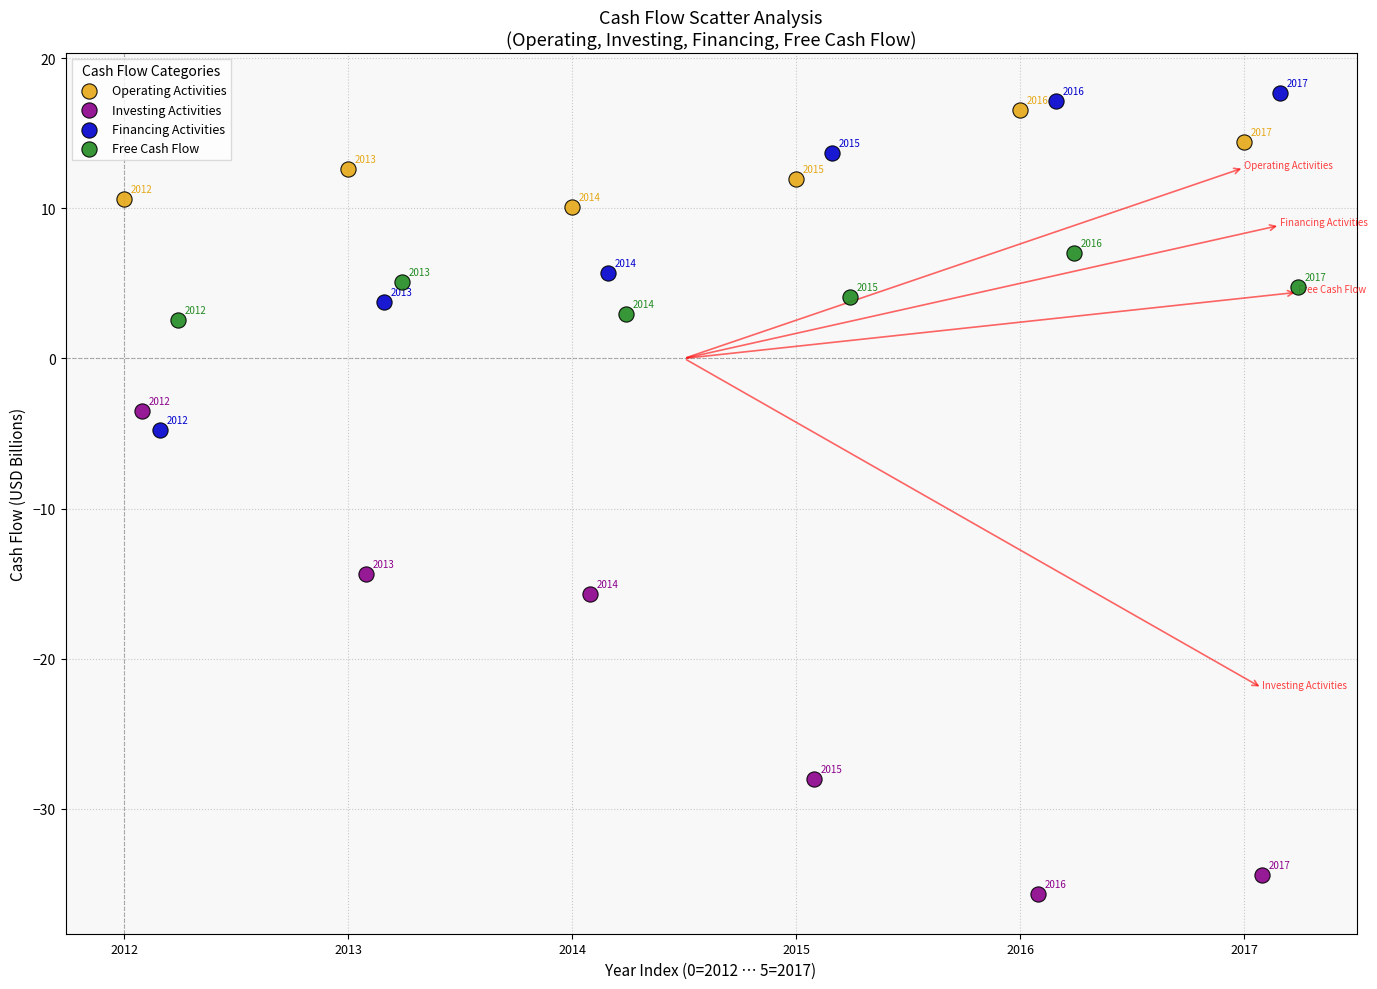

Which series has the largest Y range (max minus min)?

Investing Activities